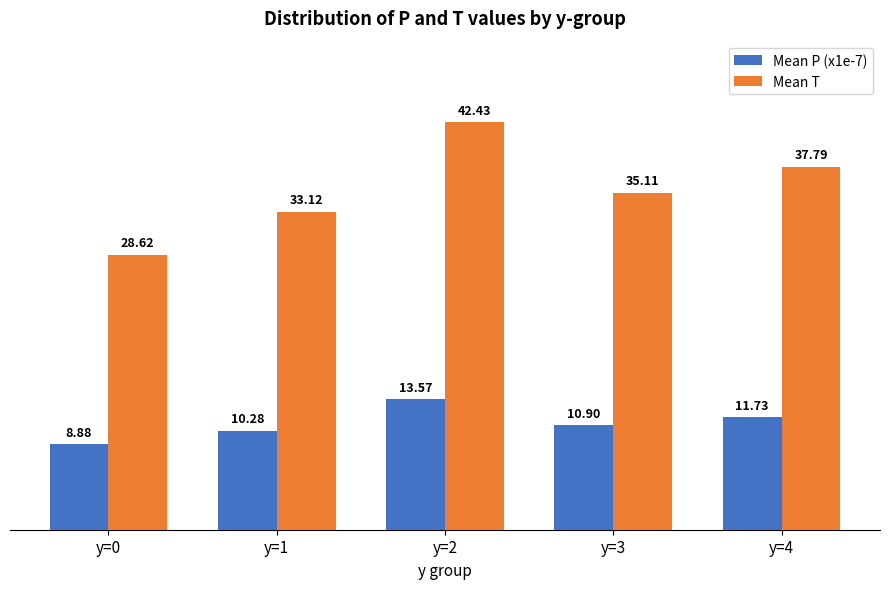

What is the value of the Mean P (x1e-7) bar at the 4th from the left?

10.9